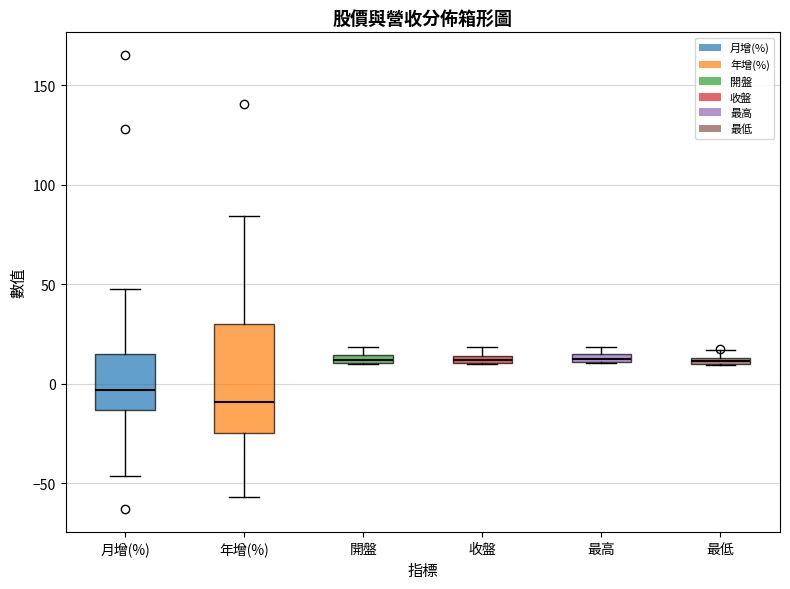

Comparing the boxes themselves (not the whiskers), which one is the tallest?

年增(%)